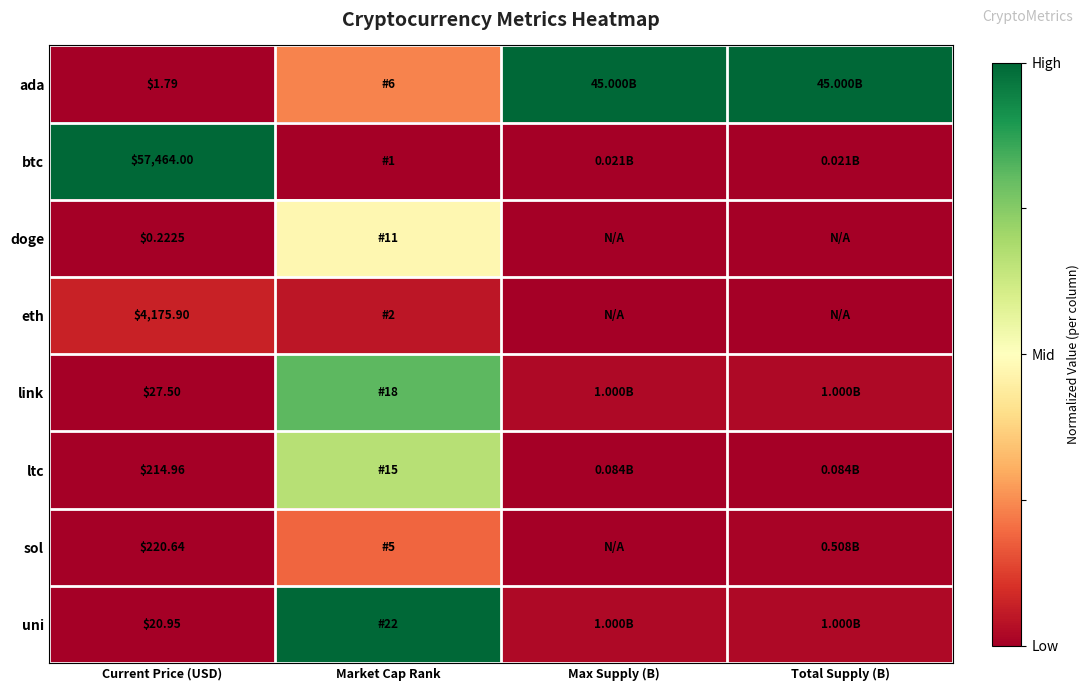

At Current Price (USD), list the series in order from largest to smallest.

btc, eth, sol, ltc, link, uni, ada, doge